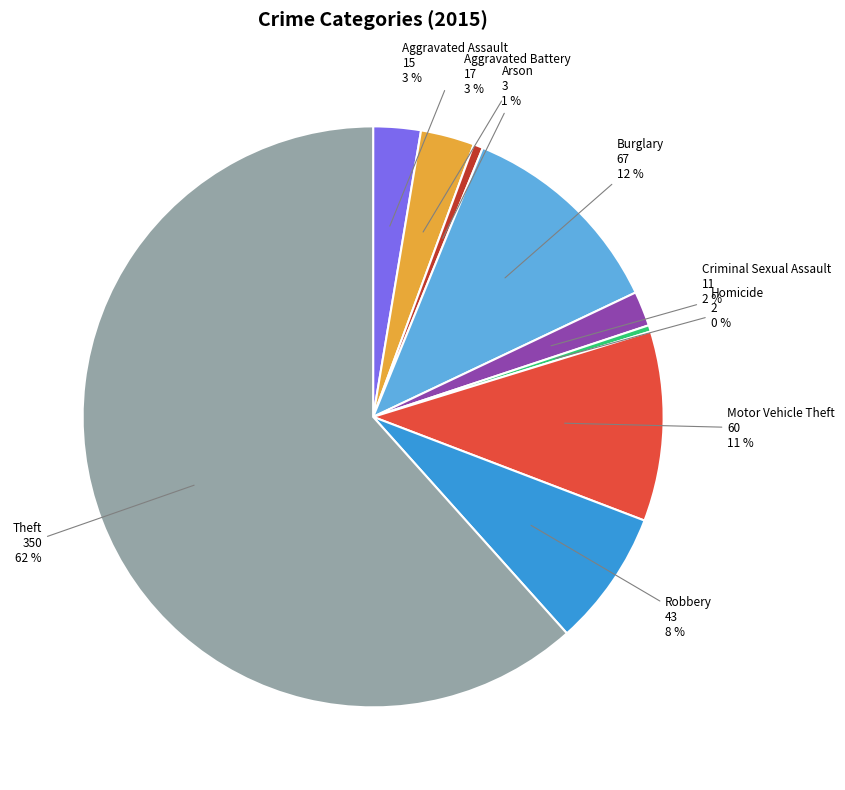

True or false: Arson accounts for 10% of the total.

False